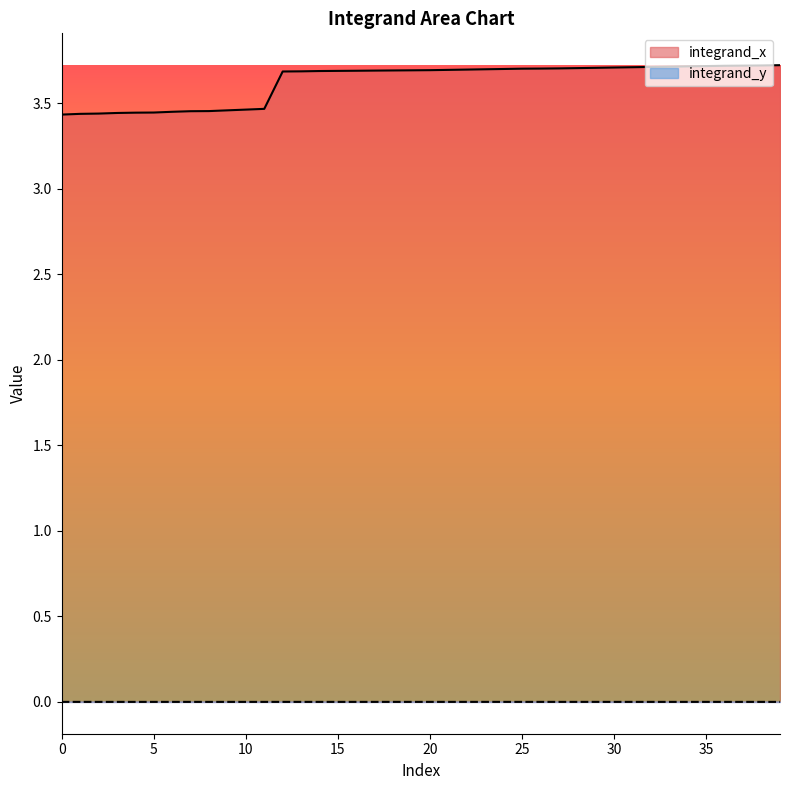

At which label is integrand_y closest to 0?

11